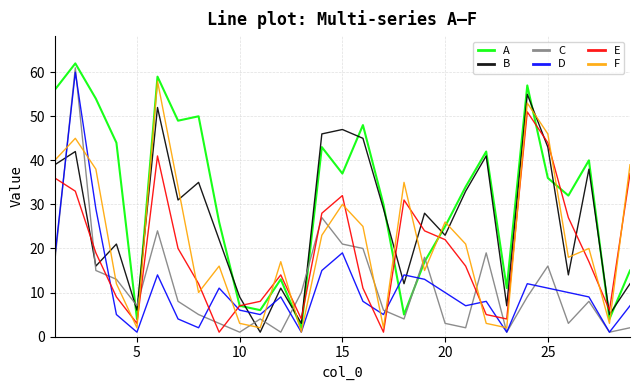

Which series has the largest total across all categories?

A